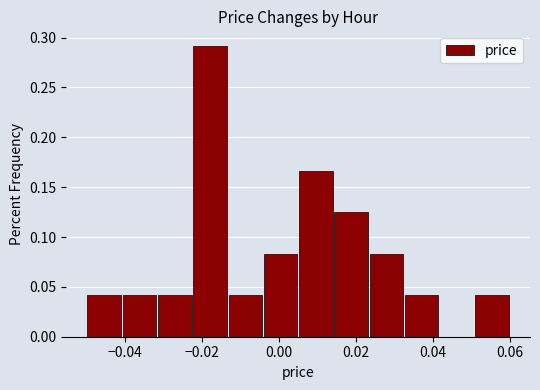

Which range on the x-axis has the tallest bar?

-0.022 to -0.014